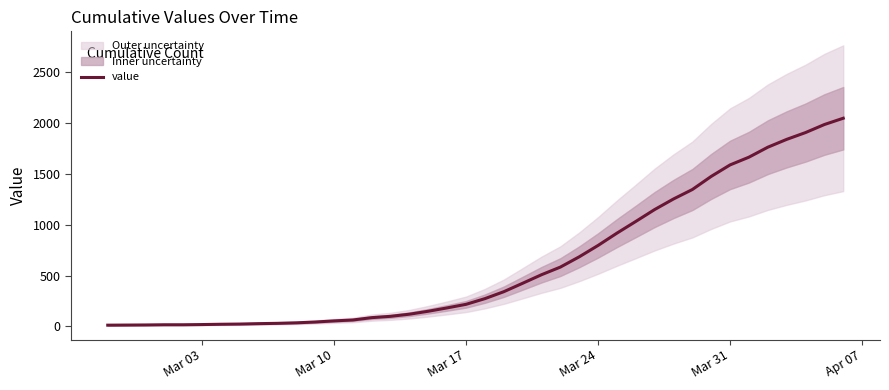

Is this an area chart (filled region under the line)?

No